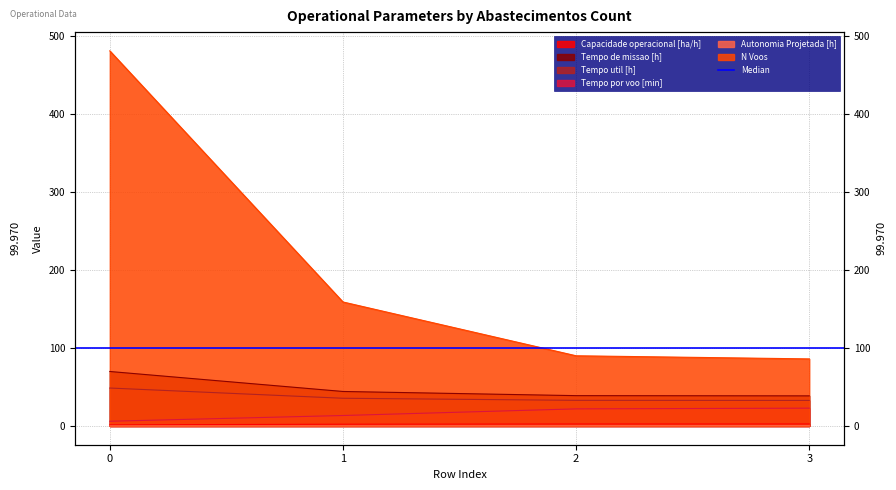

Which series has the largest total across all categories?

N Voos